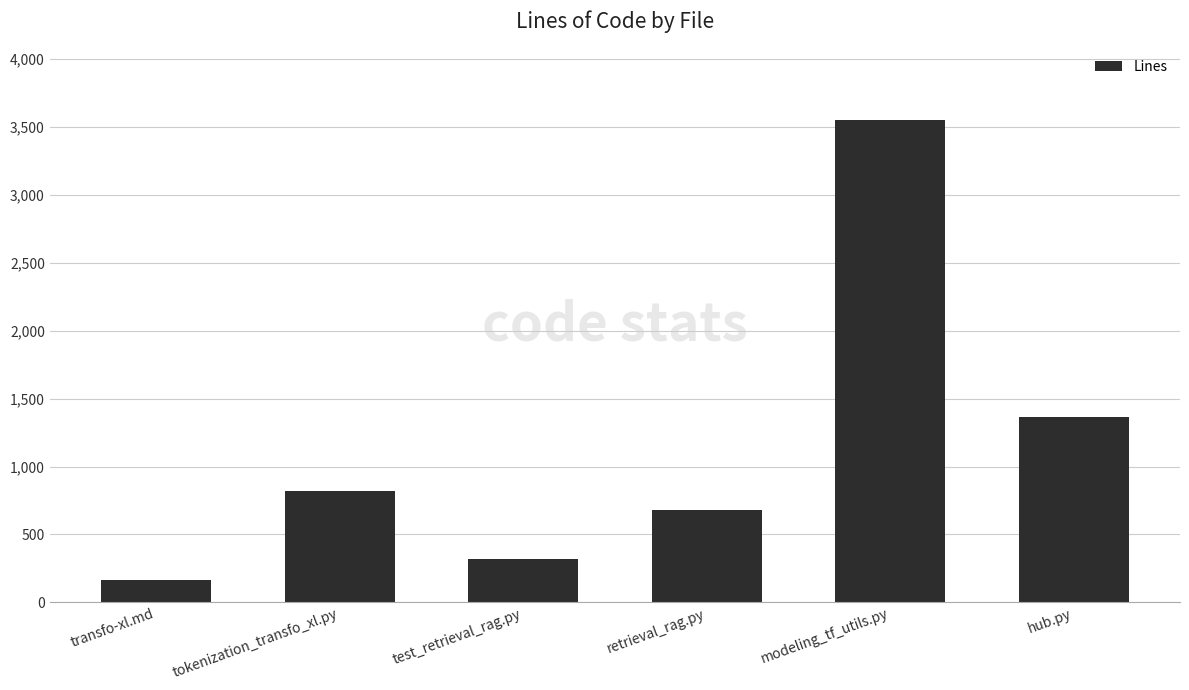

What is the difference between the second highest and minimum values?

1203